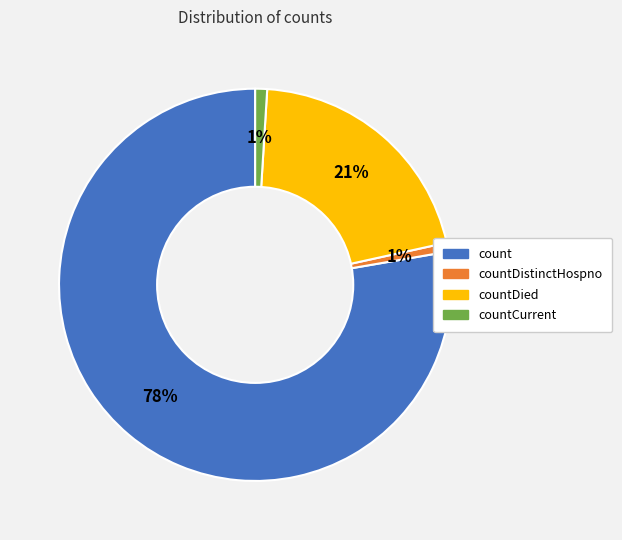

Does any single category account for the majority?

Yes